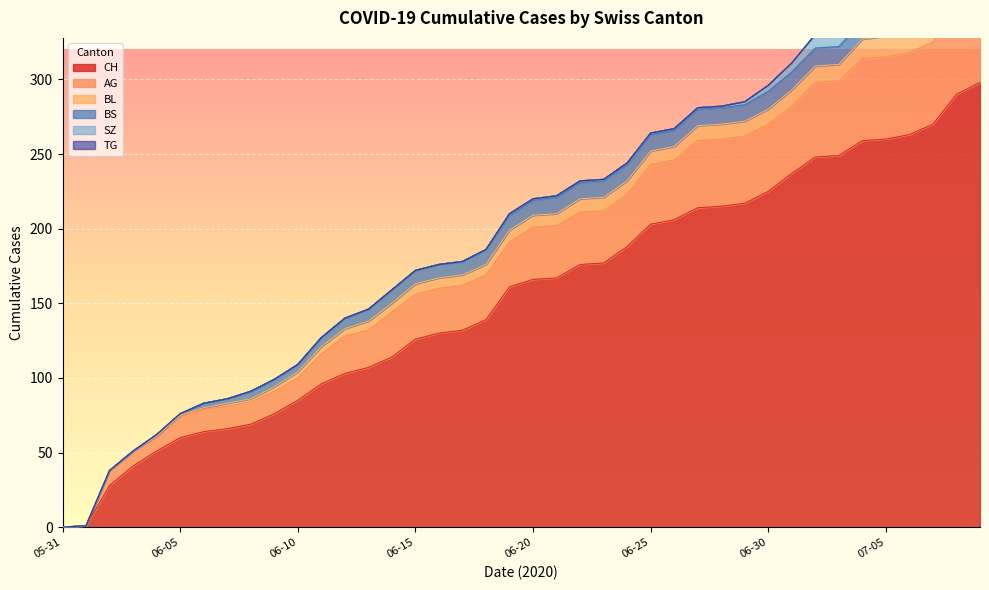

How many lines are shown in the chart?

6